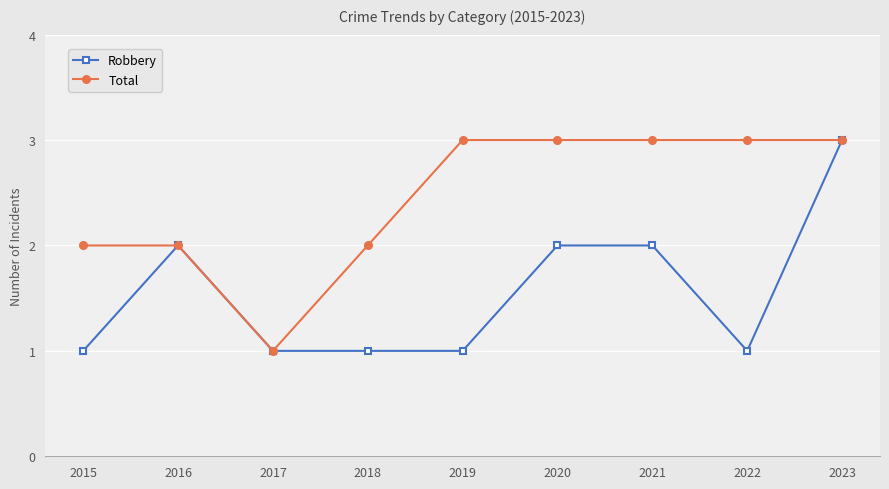

At which category is the sum across all series the highest?

2023